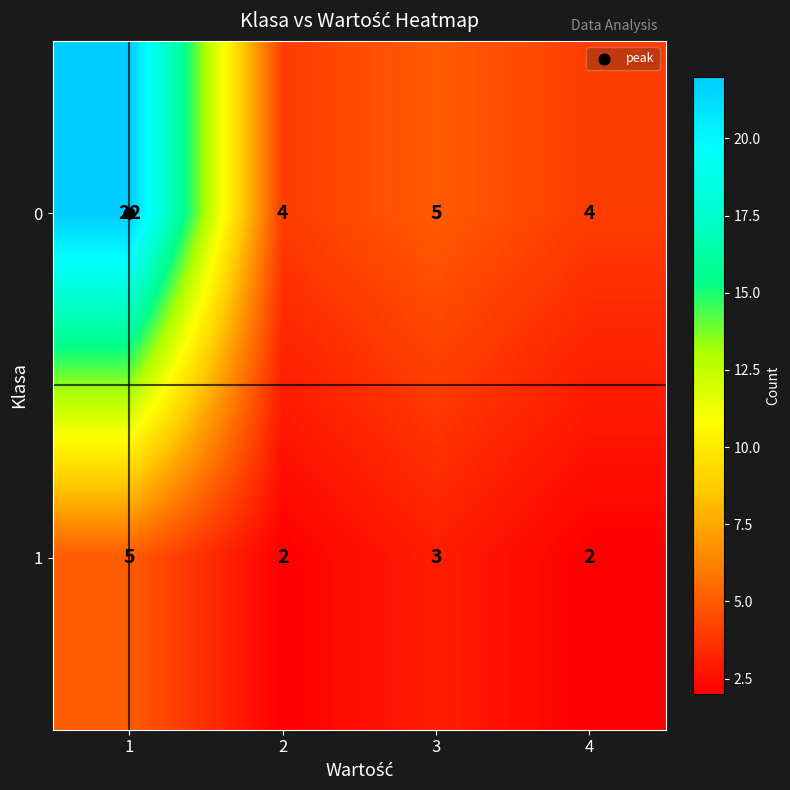

Which series has the largest total across all categories?

0